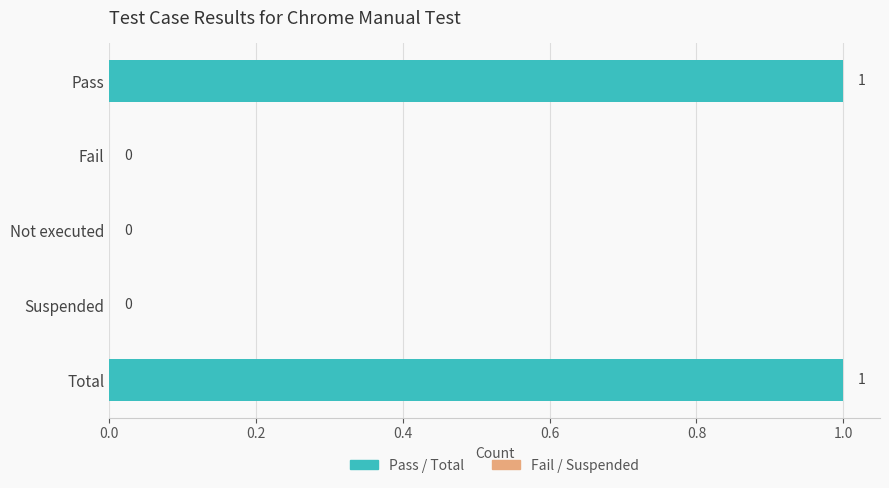

How many values are between 0 and 1?

5